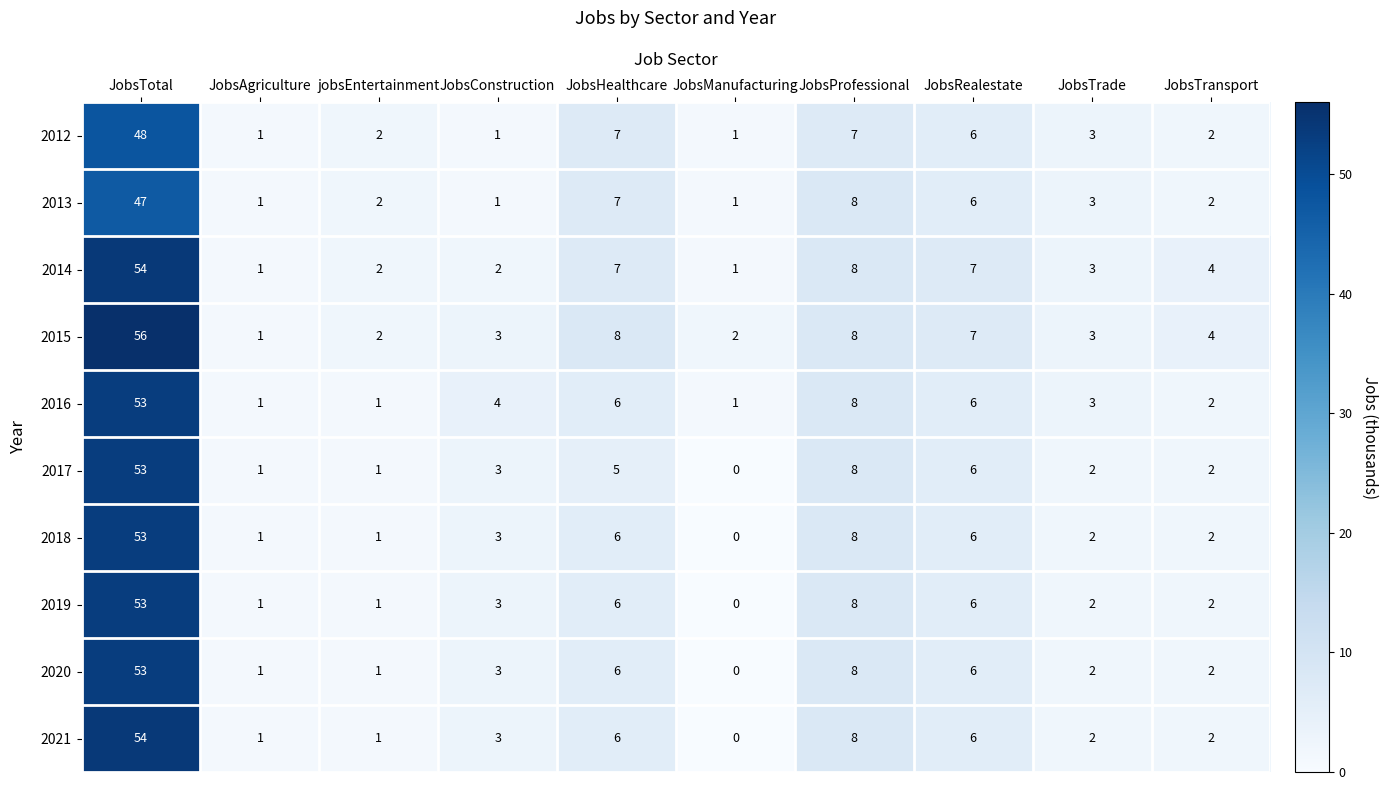

What is the sum of all 2013 values?

78